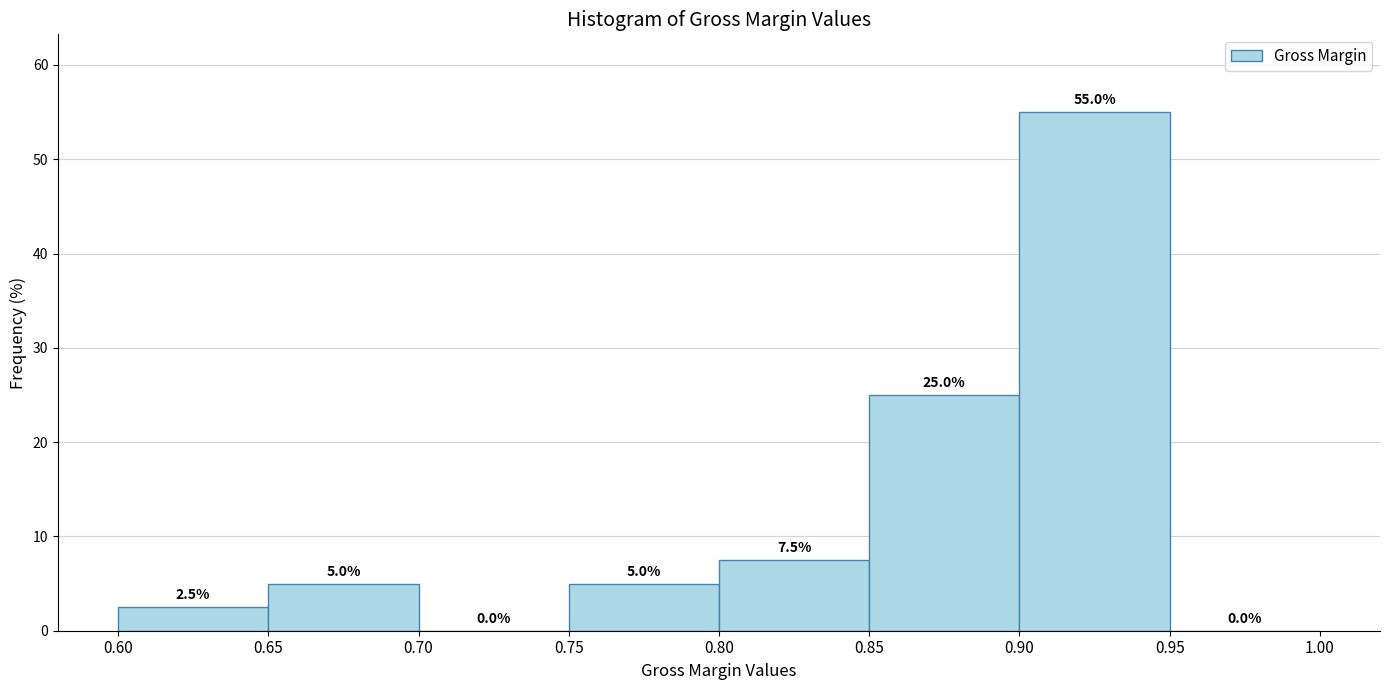

Over which range of the x-axis is the bar tallest?

0.90 to 0.95